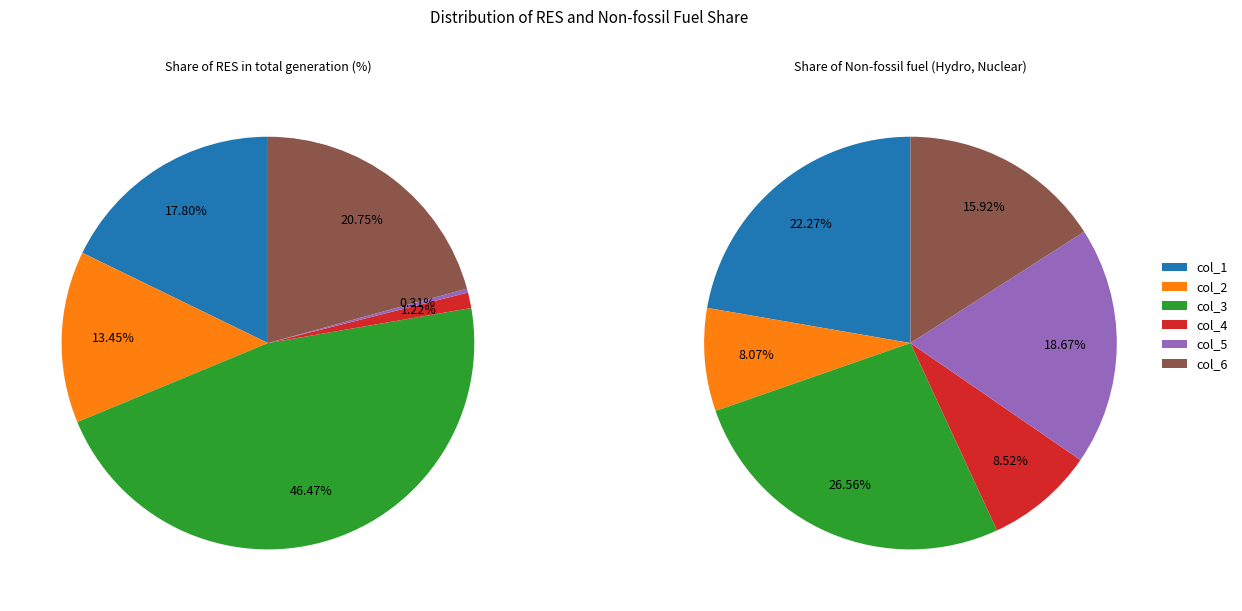

To the nearest percent, what percentage of the pie is col_3?

46%